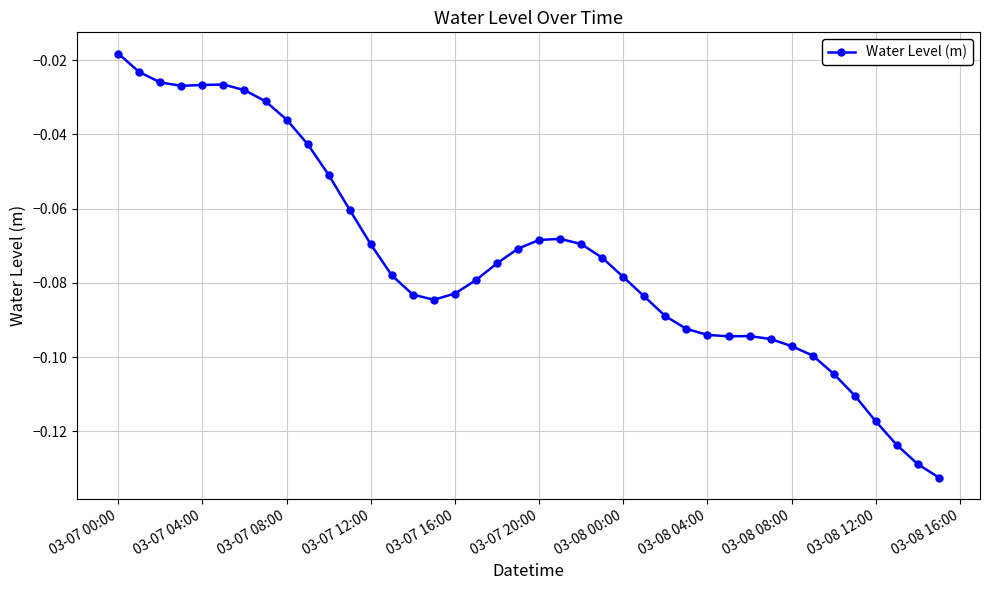

True or false: the data has more than 0 interior local peaks.

True